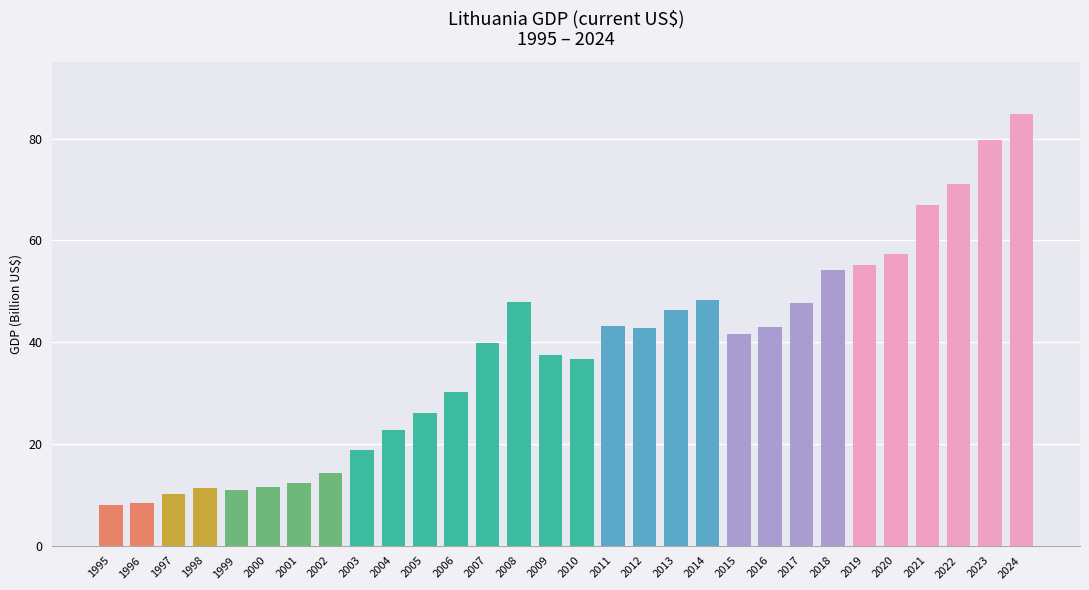

Are the bars grouped side by side (vs. stacked)?

No